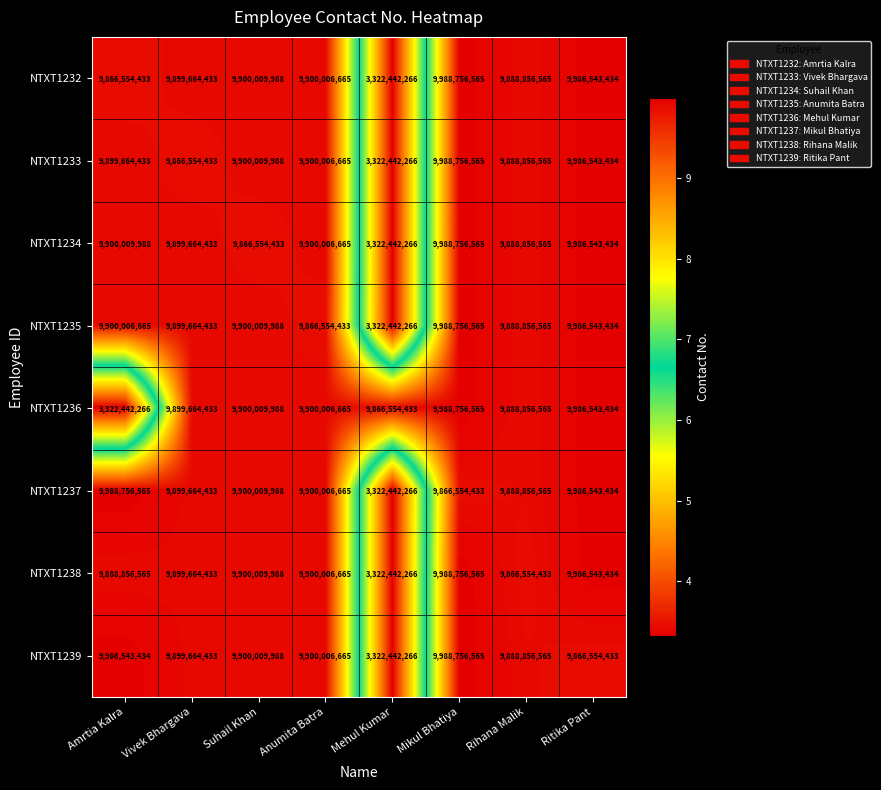

What is the difference between the highest and lowest values at Ritika Pant?

119989001